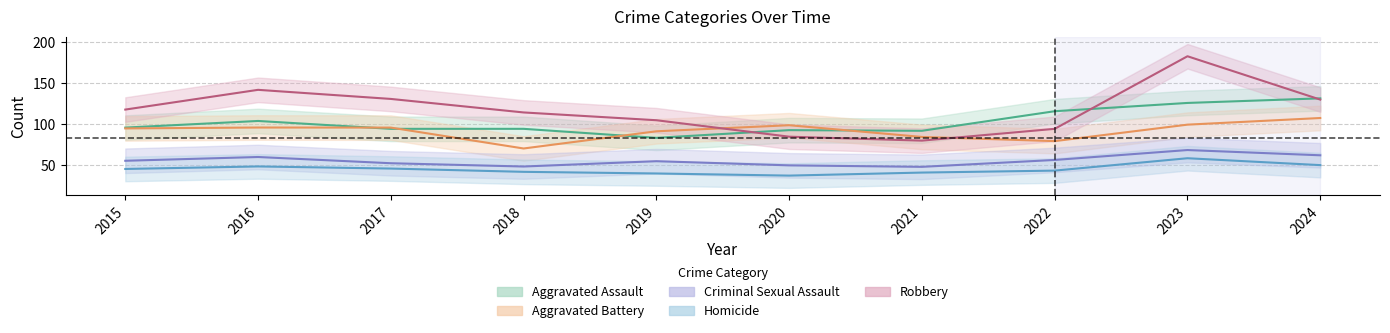

Is the value of Homicide at 2024 greater than the value of Robbery at 2018?

No